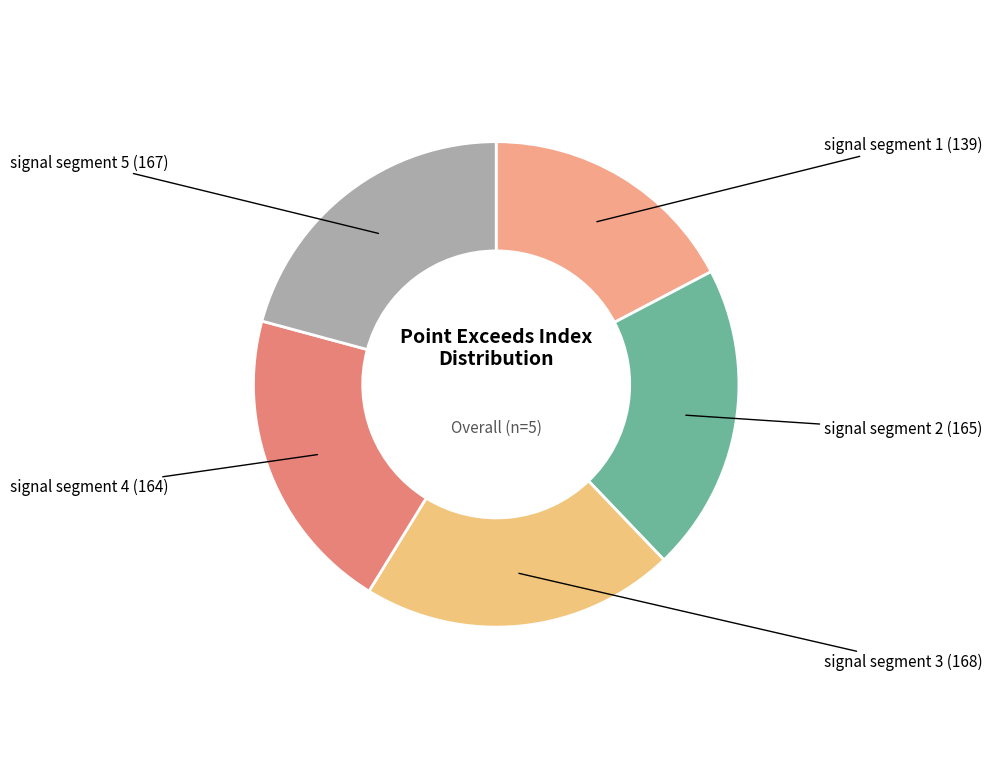

Does signal segment 5 account for over 50% of the chart?

No